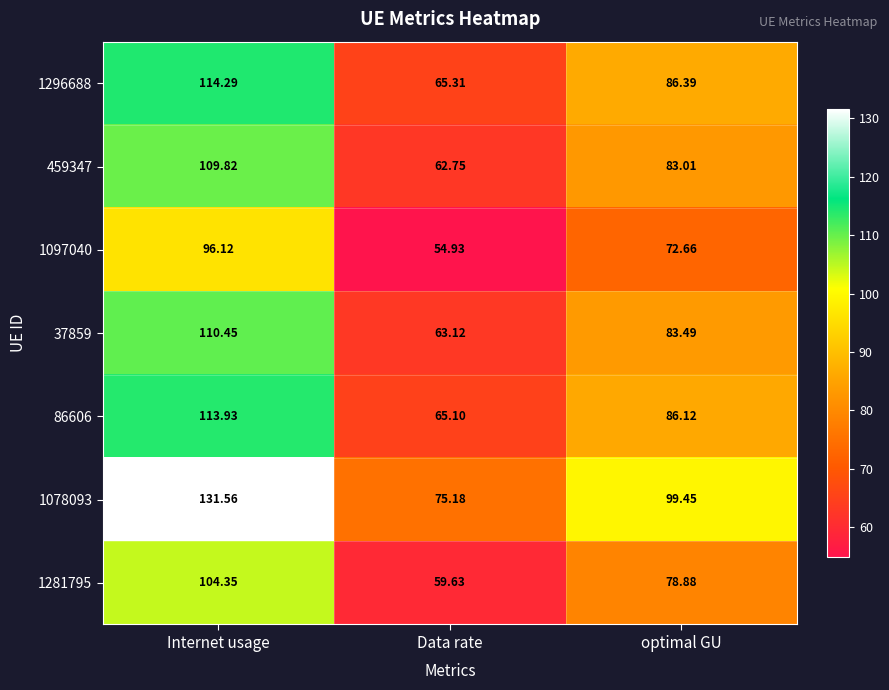

Which category has the lowest value in the 1097040 series?

Data rate